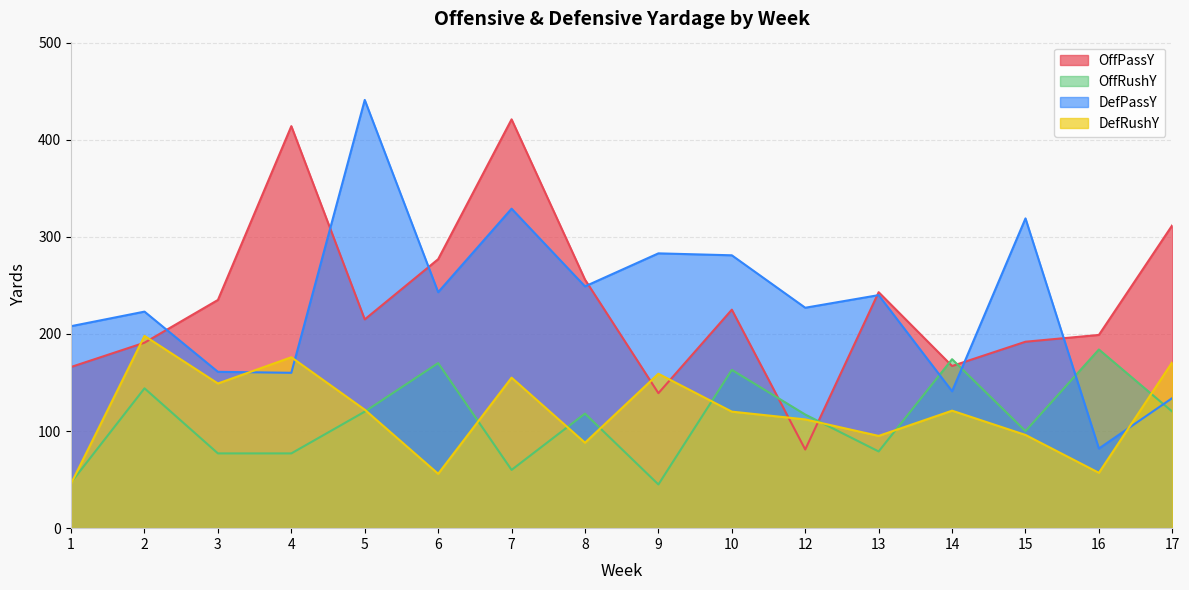

Between 14 and 8, which is larger?

8